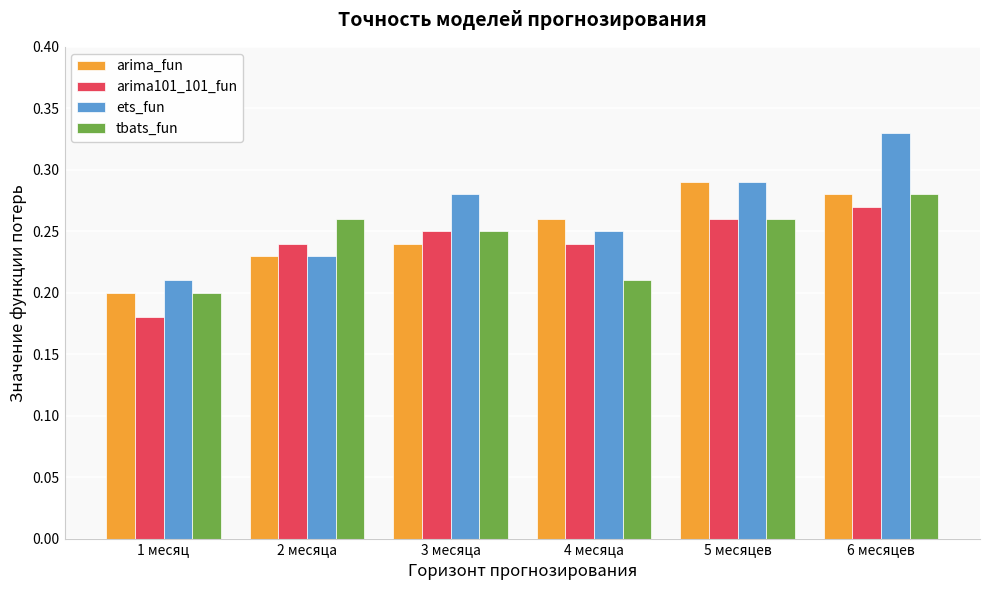

Is it true that arima101_101_fun equals 0.1 at 5 месяцев?

False